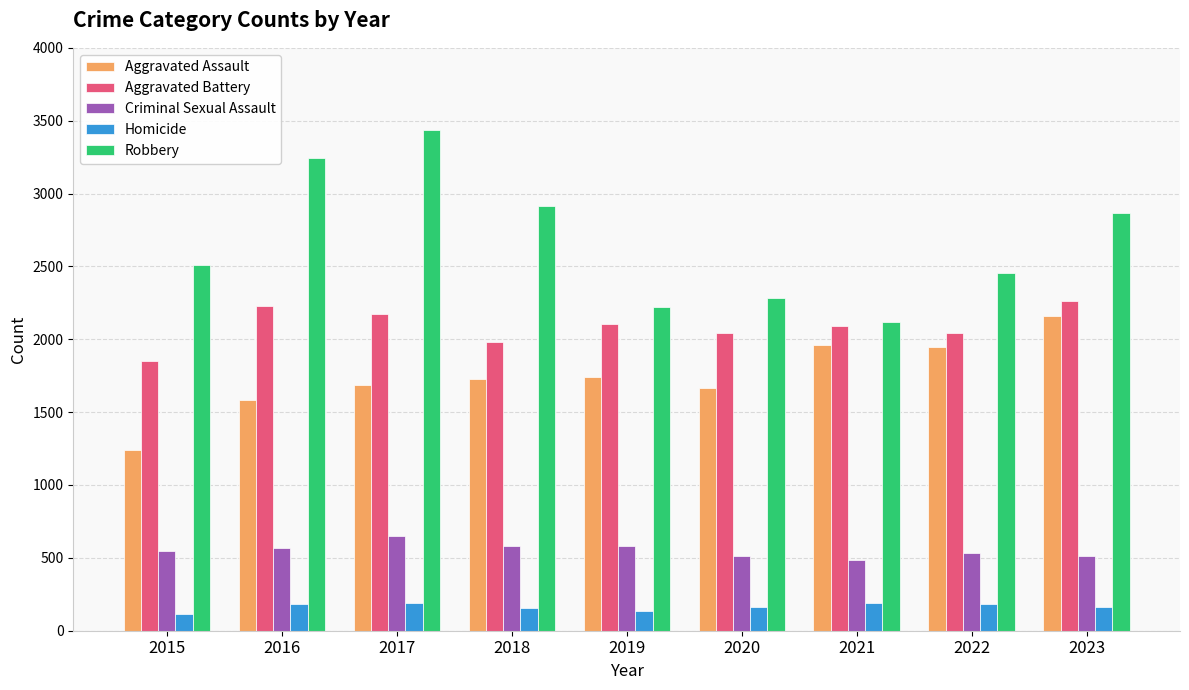

What is the value of the Criminal Sexual Assault bar at the 8th from the left?

533